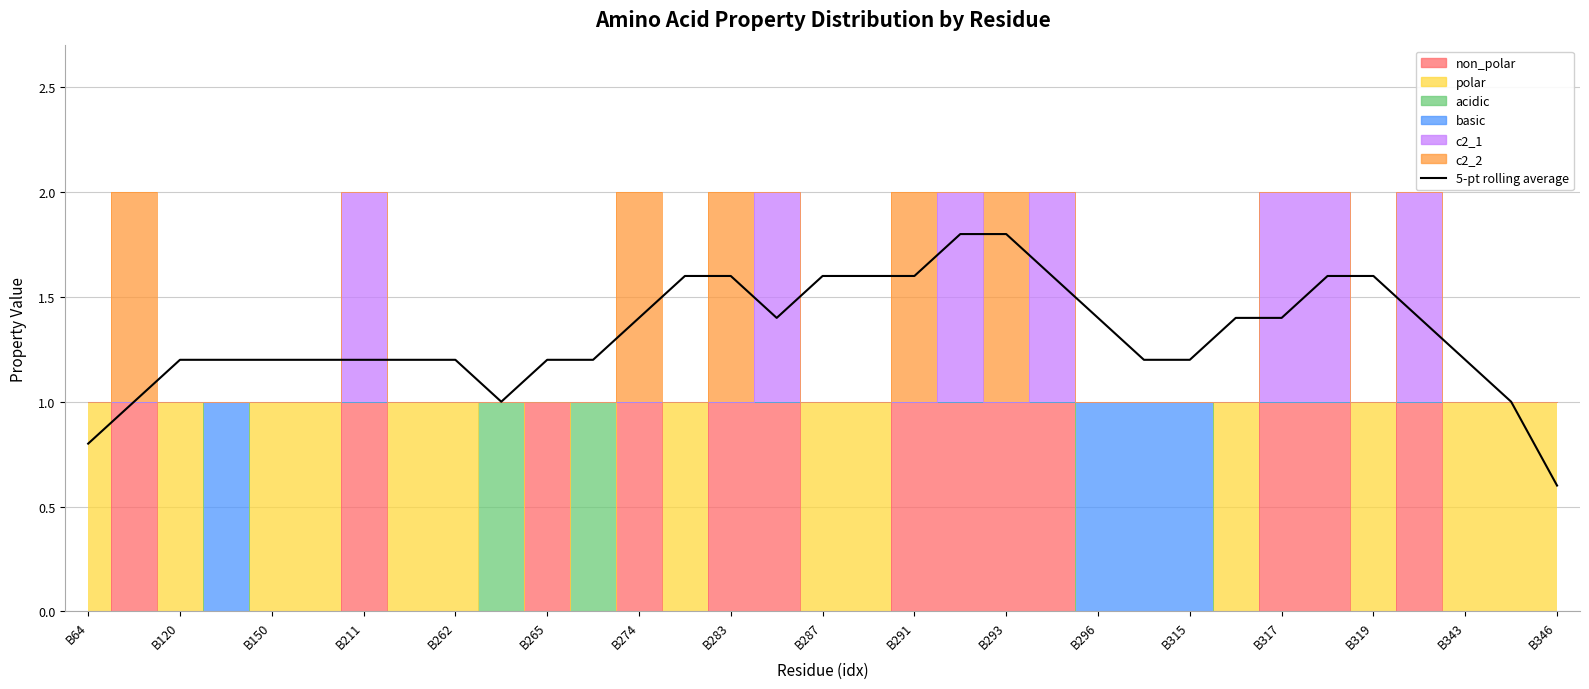

Is it true that the value at B150 is 1.2?

True